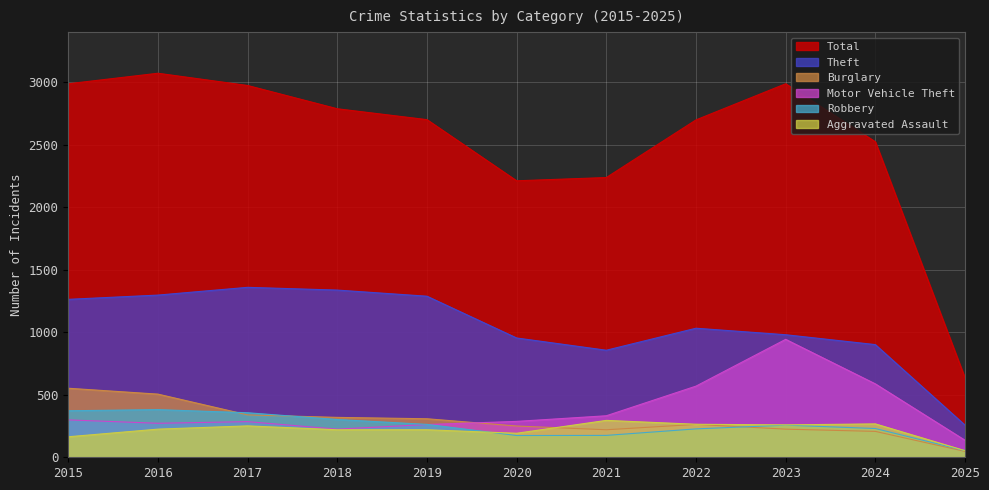

List the series in order of their peak value, highest first.

Total, Theft, Motor Vehicle Theft, Burglary, Robbery, Aggravated Assault